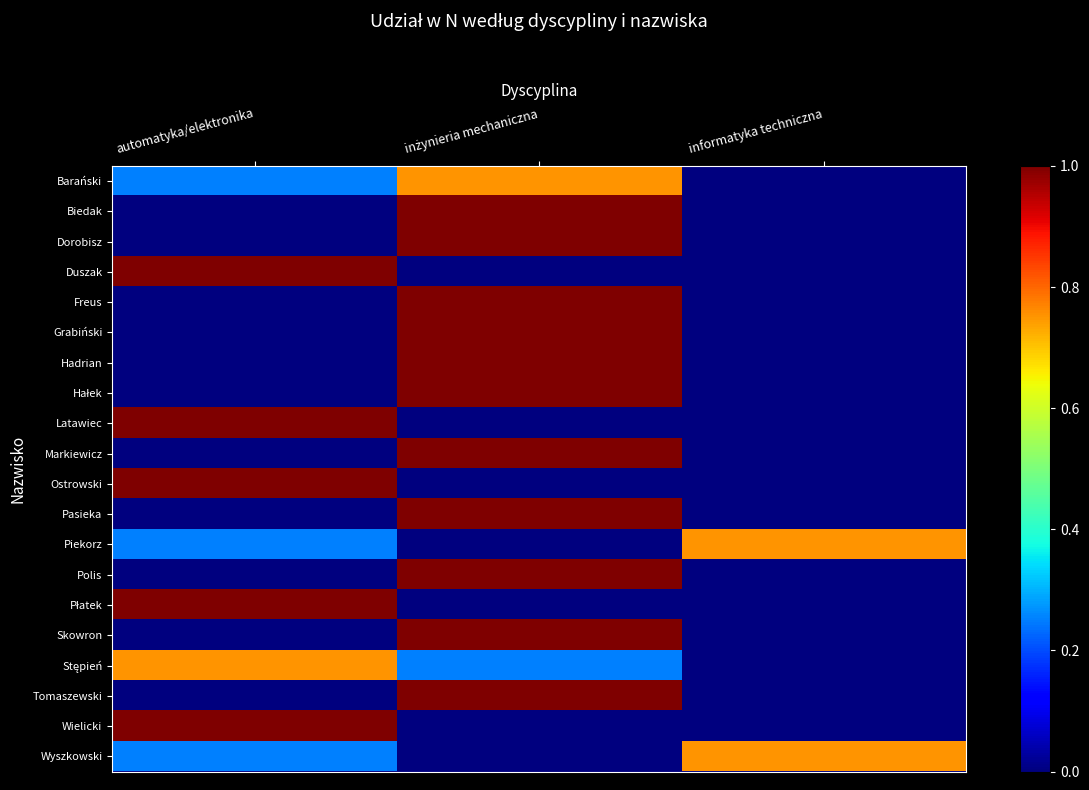

What is the total value across all series at automatyka/elektronika?

6.5